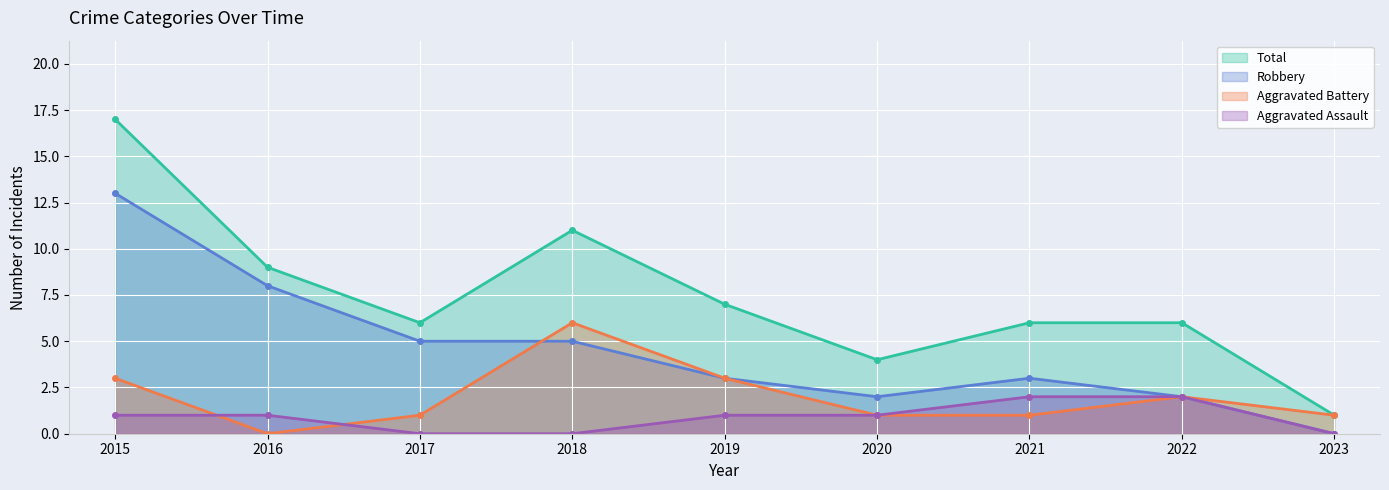

What is the value of the Total point at the 3rd from the left?

6